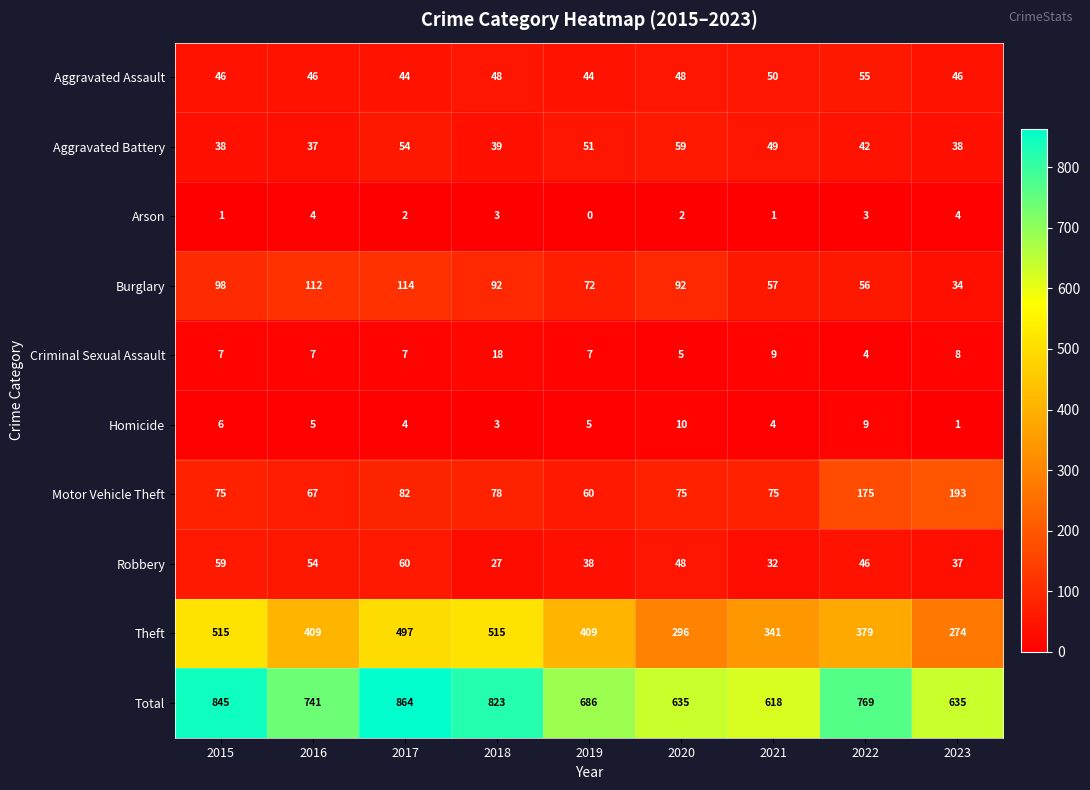

At which label does Homicide first exceed 5?

2015